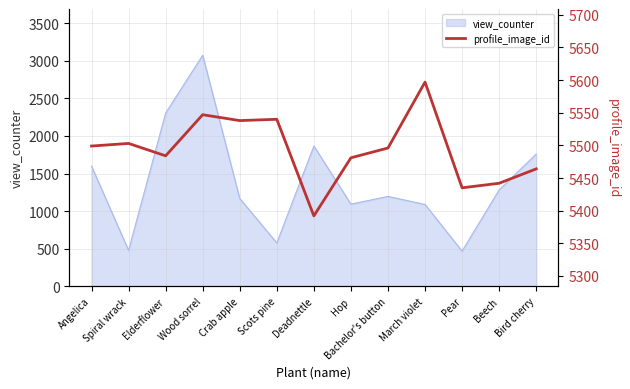

At which category does the chart reach its peak across all series?

March violet